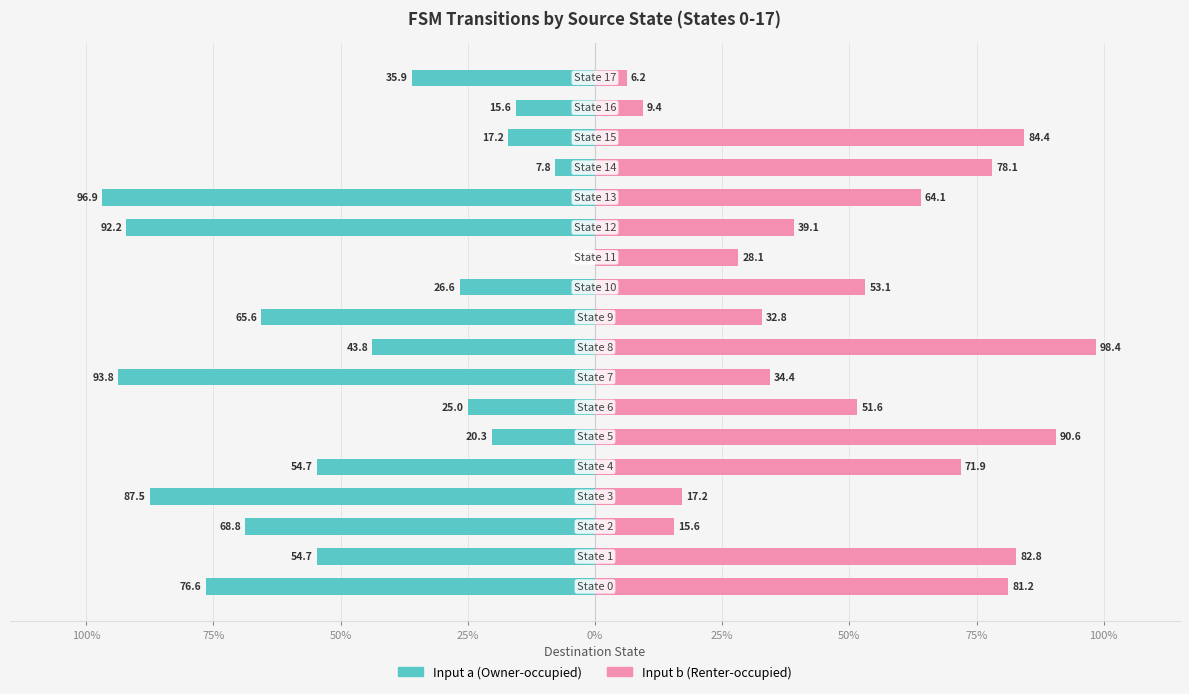

The Input b (destination state) series shows 15.9 at 13. True or false?

False